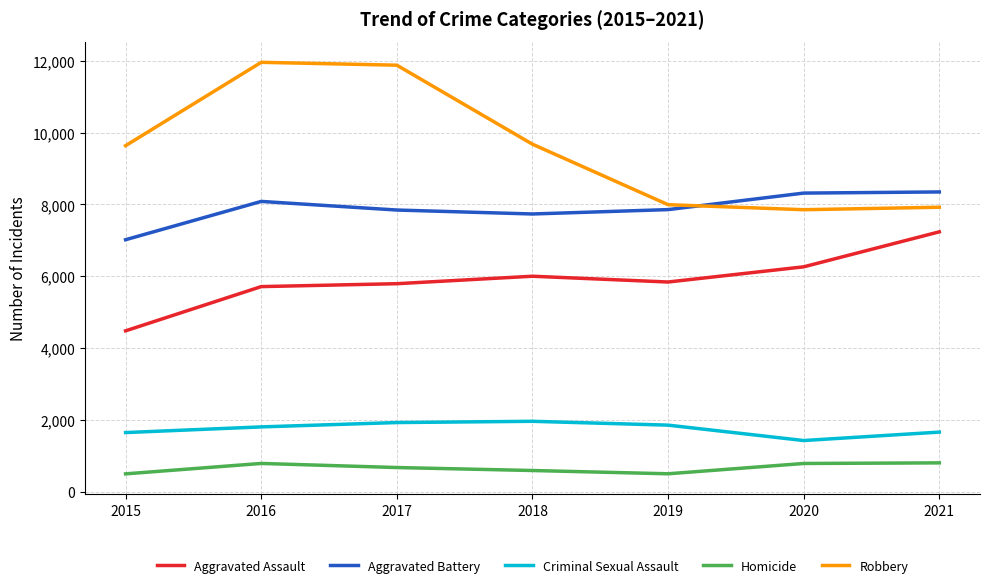

Which series has the largest range (max minus min)?

Robbery